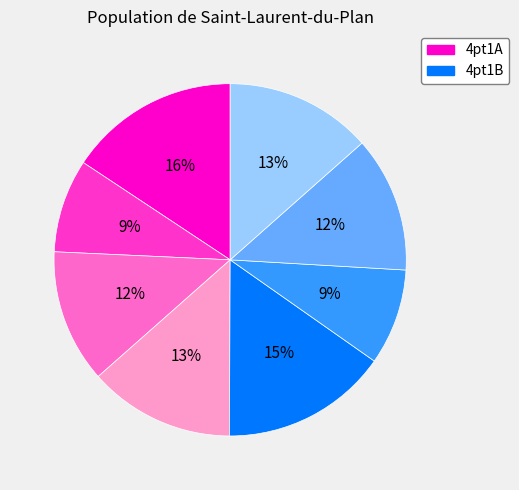

To the nearest percent, what is the difference between the largest and smallest slice percentages?

7%